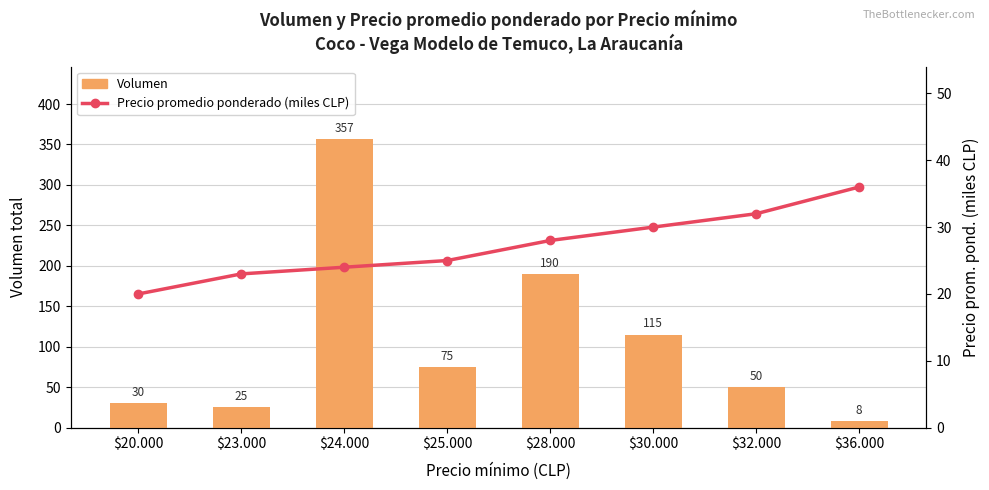

What is the label of the 6th bar from the left?

$30.000